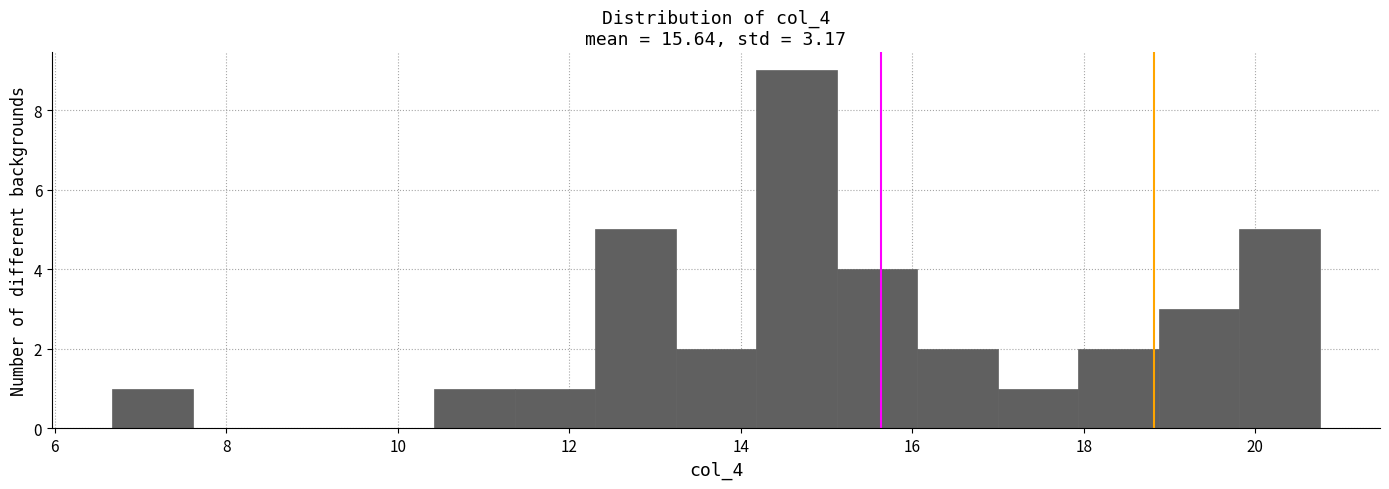

What is the height of the bar covering 16.0 to 17.0 on the x-axis? Neither the bar edges nor the heights are printed on the chart, so give them approximately, as read against the axes.

2